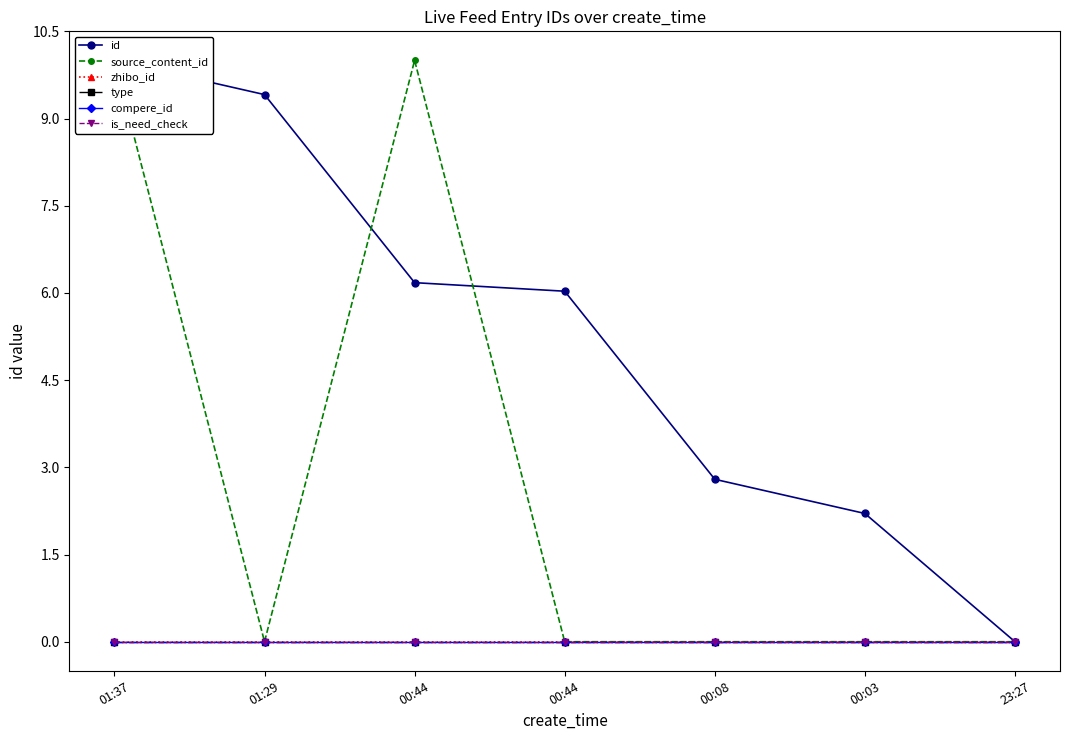

Reading left to right, extract all data points from this chart.

id: 10.0	9.4	6.2	6.0	2.8	2.2	0.0
source_content_id: 10.0	0.0	10.0	0.0	0.0	0.0	0.0
zhibo_id: 0.0	0.0	0.0	0.0	0.0	0.0	0.0
type: 0.0	0.0	0.0	0.0	0.0	0.0	0.0
compere_id: 0.0	0.0	0.0	0.0	0.0	0.0	0.0
is_need_check: 0.0	0.0	0.0	0.0	0.0	0.0	0.0